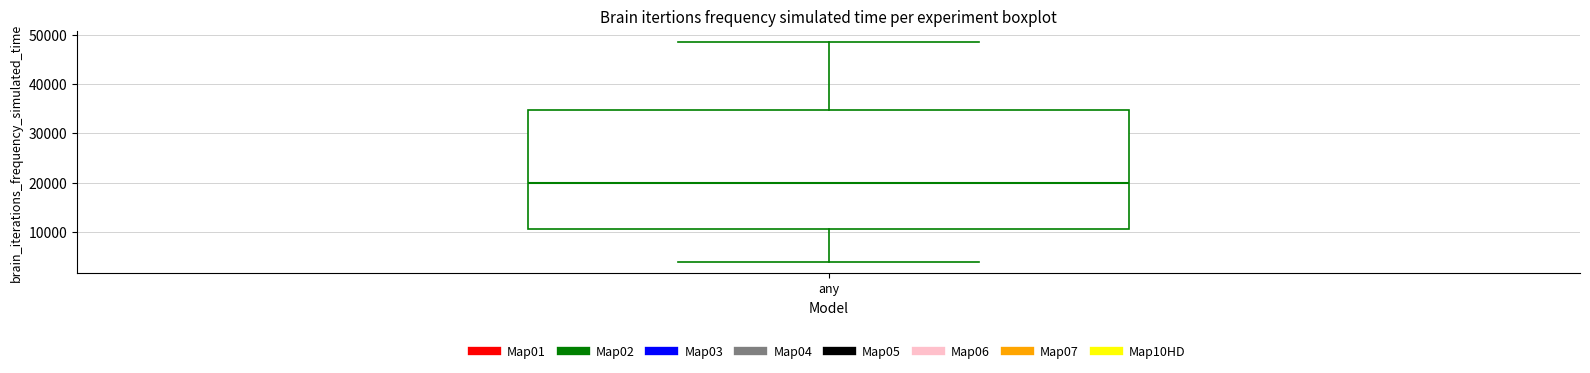

Transcribe this box plot: give where the median line is, the range the box spans, and where the two whiskers end, as read against the y-axis. The values are not printed on the chart, so give them approximately, as read against the axis.

median 20000, box 10000 to 35000, whiskers 4000 to 49000